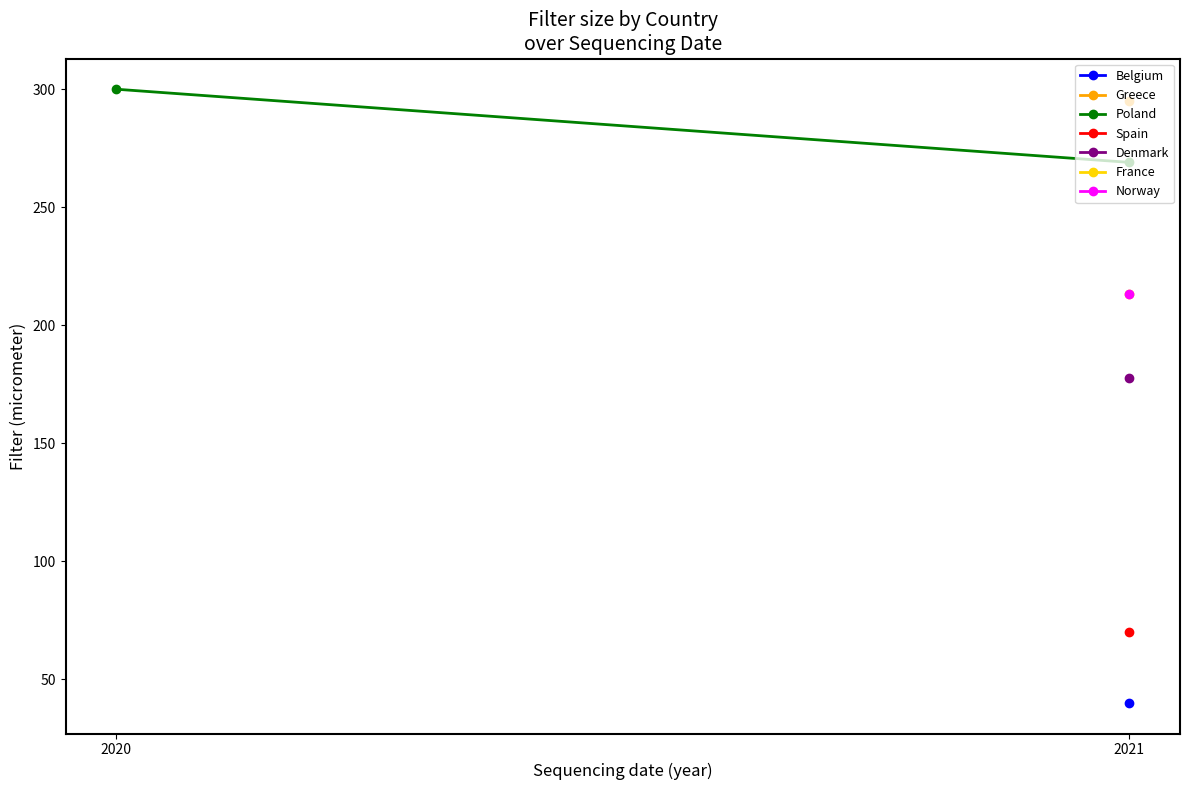

How many lines are shown in the chart?

1